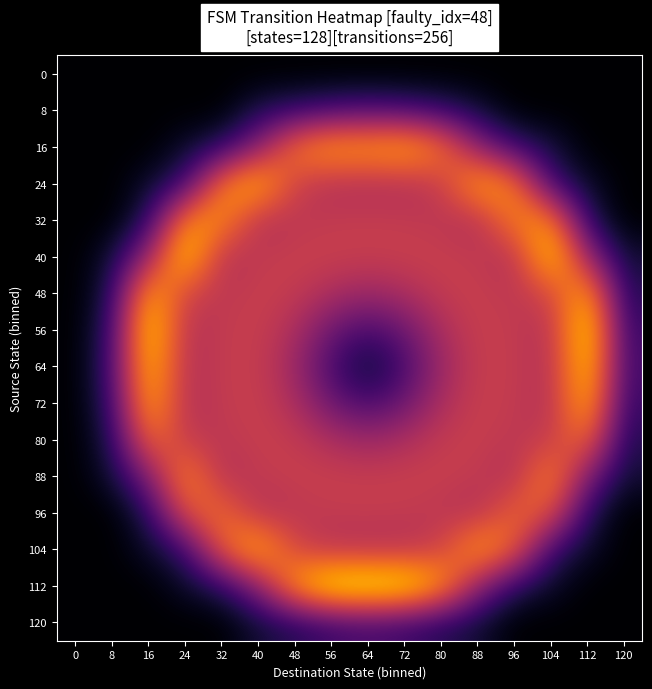

Reading left to right, transcribe all the data shown in this chart.

0: 0=0.0	8=0.0	16=0.0	24=0.0	32=0.0	40=0.0	48=0.0	56=0.0	64=0.0	72=0.0	80=0.0	88=0.0	96=0.0	104=0.0	112=0.0	120=0.0
8: 0=0.0	8=0.0	16=0.0	24=0.0	32=0.0	40=0.1	48=0.2	56=0.2	64=0.2	72=0.2	80=0.2	88=0.1	96=0.0	104=0.0	112=0.0	120=0.0
16: 0=0.0	8=0.0	16=0.0	24=0.1	32=0.1	40=0.4	48=0.7	56=0.8	64=0.8	72=0.8	80=0.7	88=0.4	96=0.2	104=0.1	112=0.0	120=0.0
24: 0=0.0	8=0.0	16=0.1	24=0.2	32=0.7	40=0.9	48=0.5	56=0.5	64=0.5	72=0.5	80=0.5	88=0.8	96=0.7	104=0.2	112=0.1	120=0.0
32: 0=0.0	8=0.0	16=0.1	24=0.7	32=0.8	40=0.5	48=0.5	56=0.5	64=0.5	72=0.5	80=0.5	88=0.5	96=0.7	104=0.7	112=0.1	120=0.0
40: 0=0.0	8=0.1	16=0.4	24=0.9	32=0.5	40=0.5	48=0.5	56=0.5	64=0.5	72=0.5	80=0.5	88=0.5	96=0.5	104=0.9	112=0.4	120=0.1
48: 0=0.0	8=0.1	16=0.8	24=0.6	32=0.5	40=0.5	48=0.5	56=0.5	64=0.4	72=0.5	80=0.5	88=0.5	96=0.5	104=0.6	112=0.8	120=0.1
56: 0=0.0	8=0.2	16=0.9	24=0.5	32=0.5	40=0.5	48=0.5	56=0.3	64=0.2	72=0.3	80=0.5	88=0.5	96=0.5	104=0.5	112=1.0	120=0.2
64: 0=0.0	8=0.2	16=0.9	24=0.5	32=0.5	40=0.5	48=0.4	56=0.2	64=0.1	72=0.2	80=0.4	88=0.5	96=0.5	104=0.5	112=0.9	120=0.2
72: 0=0.0	8=0.2	16=0.8	24=0.5	32=0.5	40=0.5	48=0.5	56=0.3	64=0.2	72=0.3	80=0.5	88=0.5	96=0.5	104=0.5	112=0.9	120=0.2
80: 0=0.0	8=0.1	16=0.7	24=0.5	32=0.5	40=0.5	48=0.5	56=0.5	64=0.4	72=0.5	80=0.5	88=0.5	96=0.5	104=0.5	112=0.7	120=0.1
88: 0=0.0	8=0.1	16=0.3	24=0.8	32=0.5	40=0.5	48=0.5	56=0.5	64=0.5	72=0.5	80=0.5	88=0.5	96=0.5	104=0.7	112=0.3	120=0.1
96: 0=0.0	8=0.0	16=0.1	24=0.6	32=0.7	40=0.5	48=0.5	56=0.5	64=0.5	72=0.5	80=0.5	88=0.5	96=0.7	104=0.6	112=0.1	120=0.0
104: 0=0.0	8=0.0	16=0.1	24=0.2	32=0.6	40=0.8	48=0.6	56=0.5	64=0.5	72=0.5	80=0.5	88=0.8	96=0.7	104=0.2	112=0.1	120=0.0
112: 0=0.0	8=0.0	16=0.0	24=0.1	32=0.1	40=0.4	48=0.8	56=1.0	64=1.0	72=1.0	80=0.8	88=0.4	96=0.1	104=0.1	112=0.0	120=0.0
120: 0=0.0	8=0.0	16=0.0	24=0.0	32=0.0	40=0.1	48=0.1	56=0.2	64=0.2	72=0.2	80=0.1	88=0.1	96=0.0	104=0.0	112=0.0	120=0.0